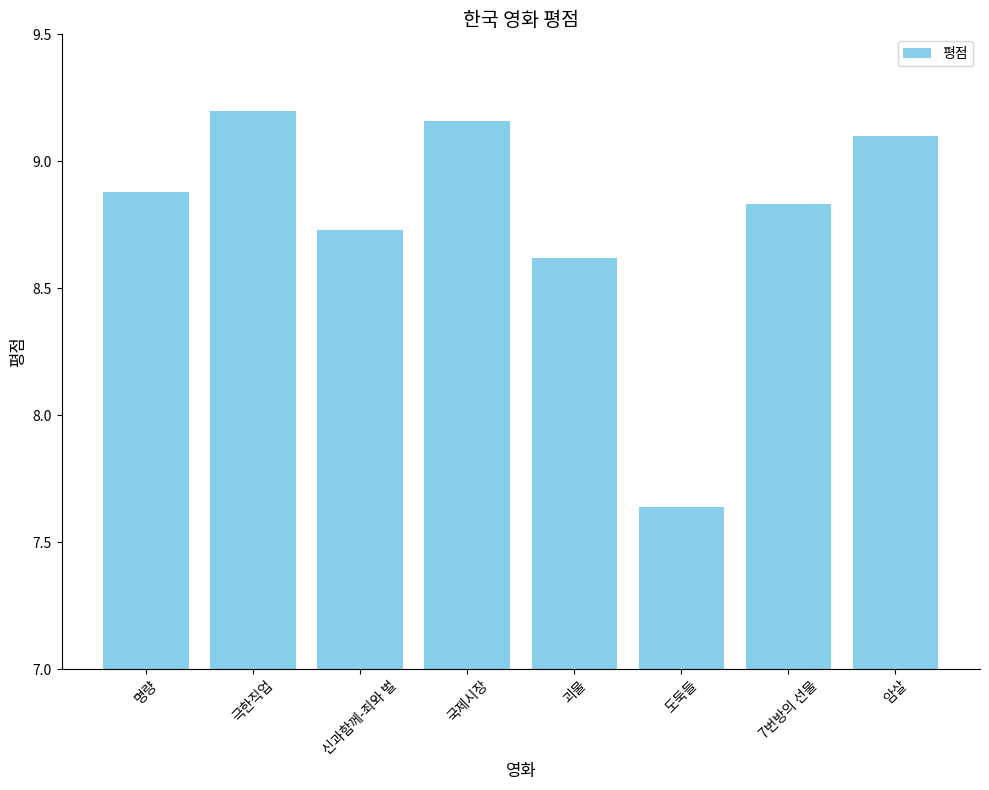

Between 극한직업 and 7번방의 선물, which is larger?

극한직업